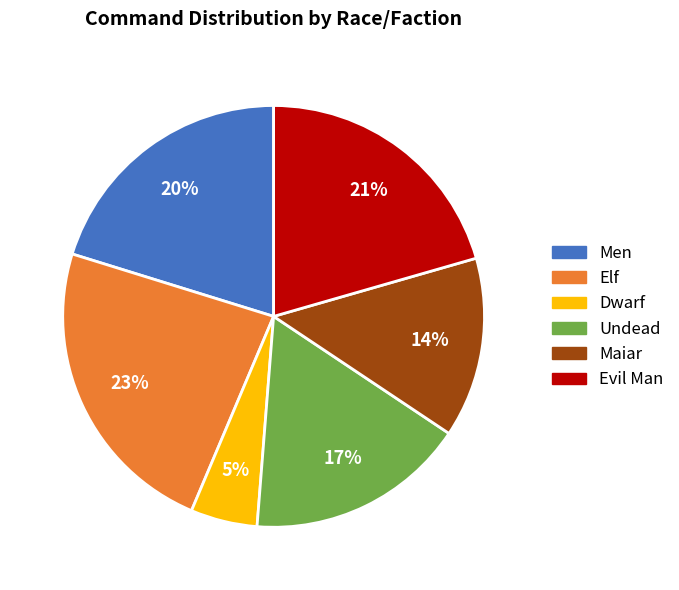

Between Evil Man and Dwarf, which is larger?

Evil Man